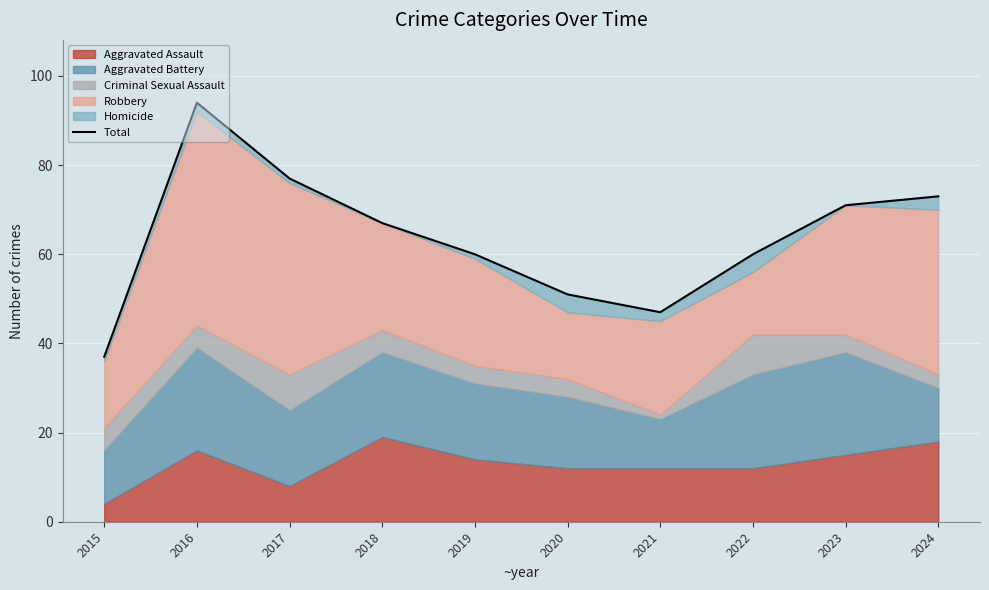

Is it true that the value at 2023 is 71?

True